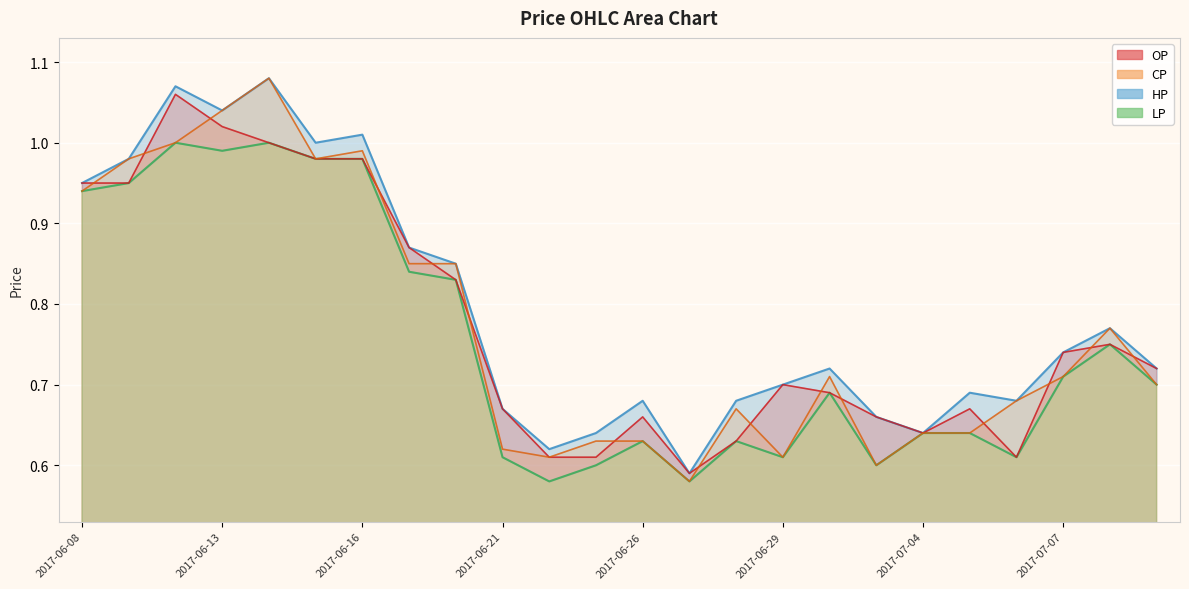

Which category has the highest value in the LP series?

2017-06-12